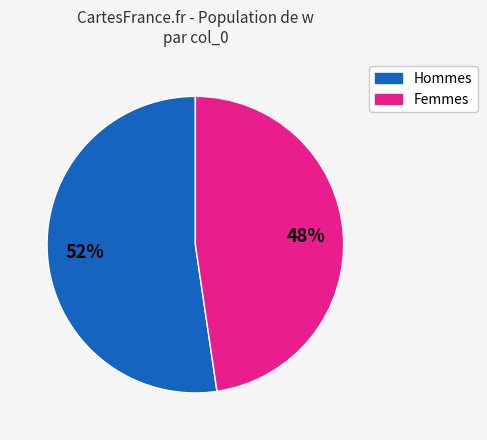

To the nearest percent, what is the average slice percentage?

50%